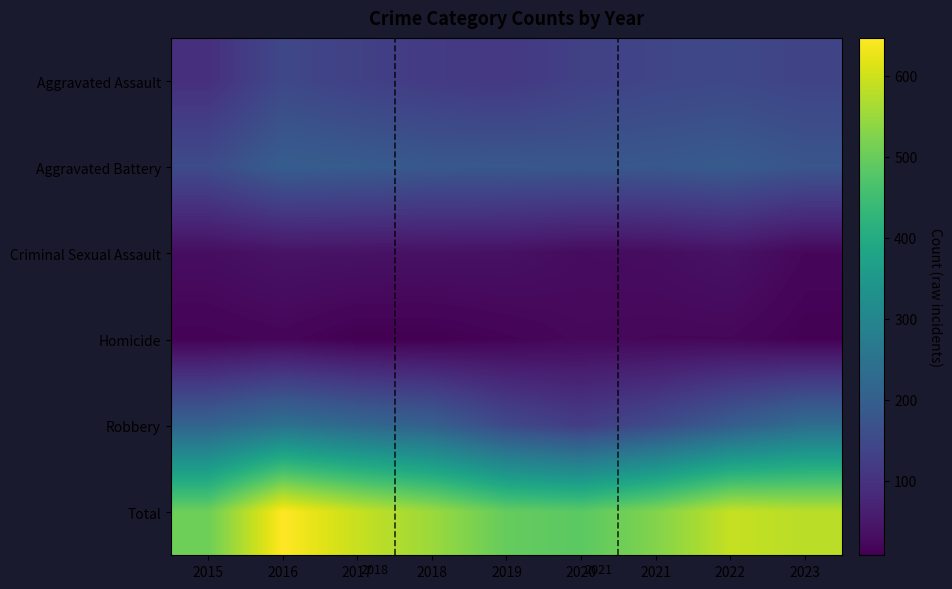

What is the maximum value for Criminal Sexual Assault?

40